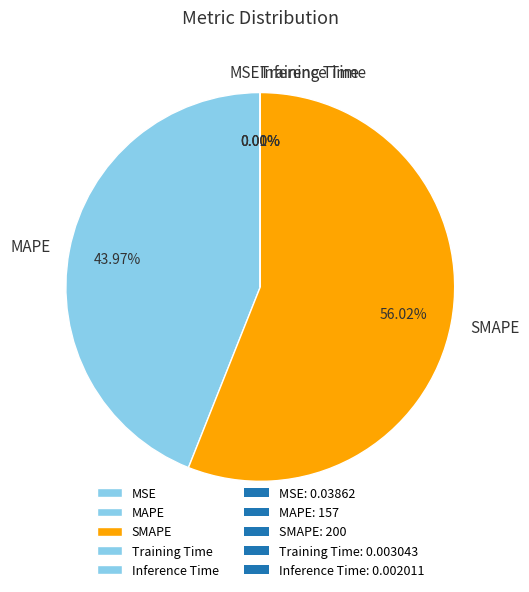

To the nearest percent, what is the difference between the largest and smallest slice percentages?

56%